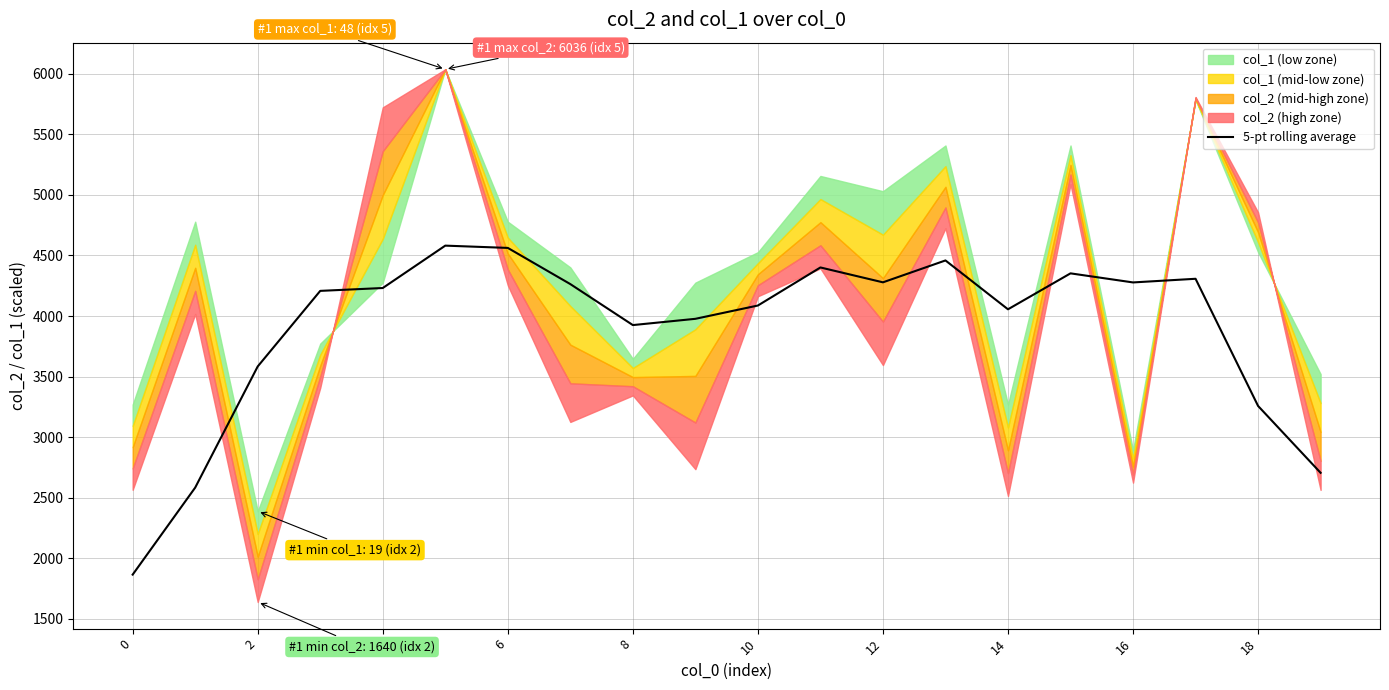

What is the lowest value of the 5-pt rolling average series?

1866.0